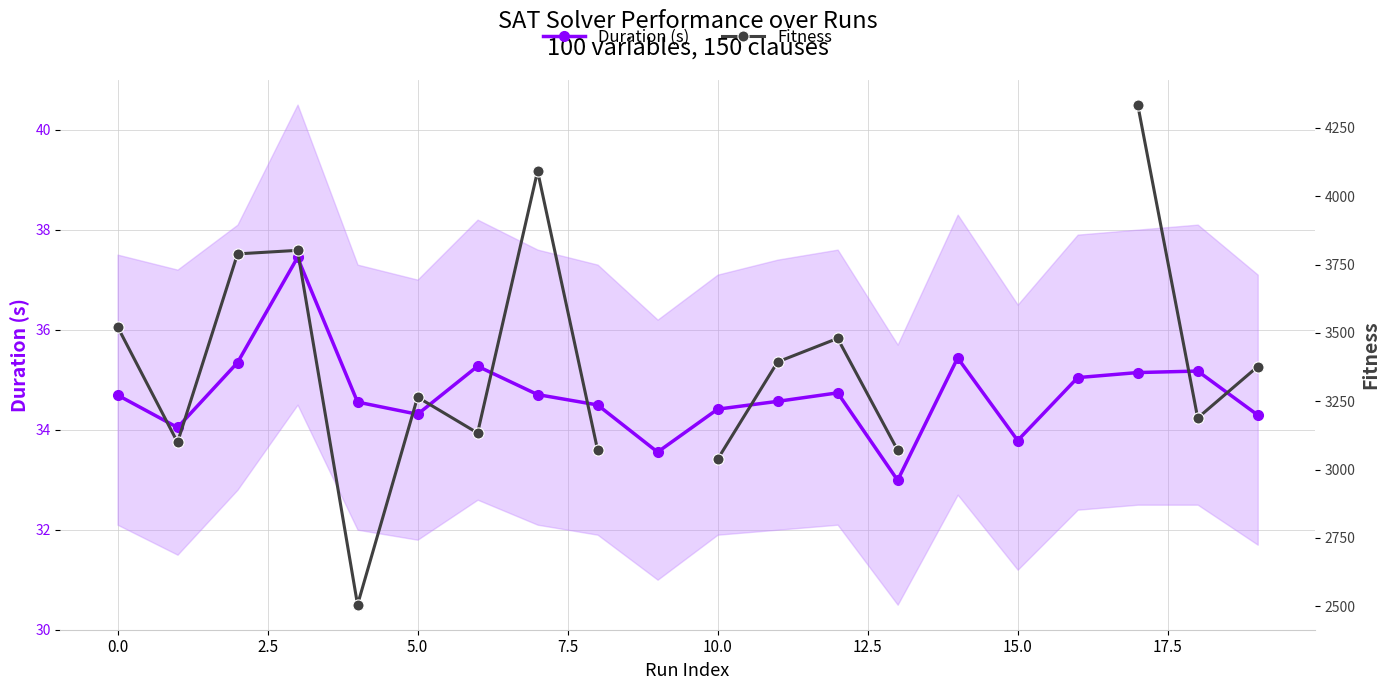

Does the chart have visible grid lines?

Yes